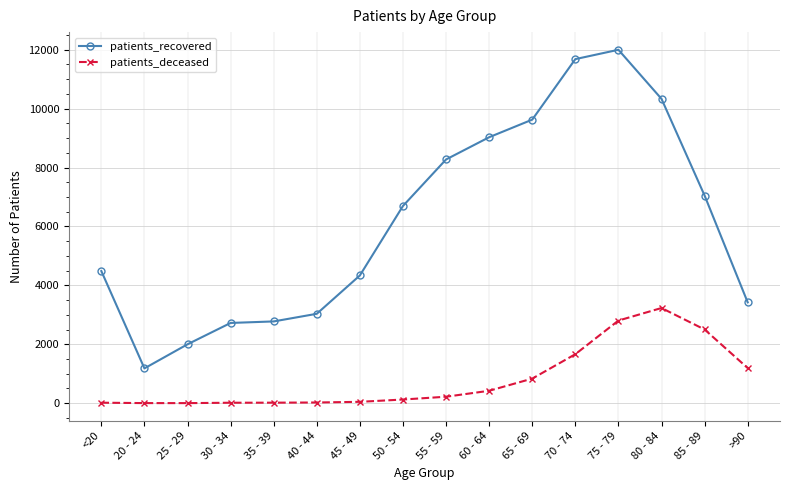

What is the approximate value of patients_deceased at >90?

1193